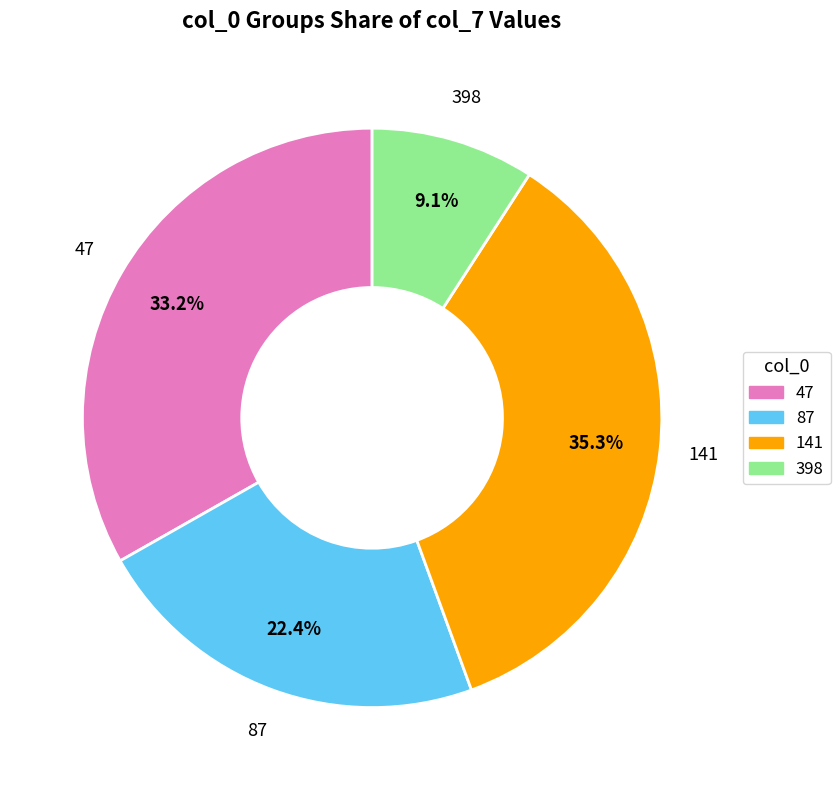

What percentage is the 398 slice, to the nearest percent?

9%